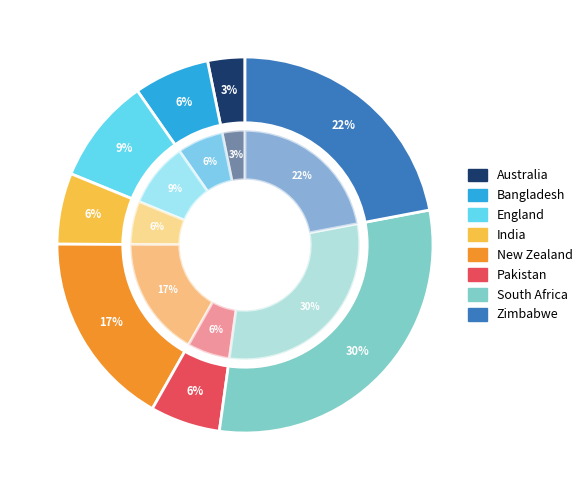

What is the smallest slice in the pie chart?

Australia